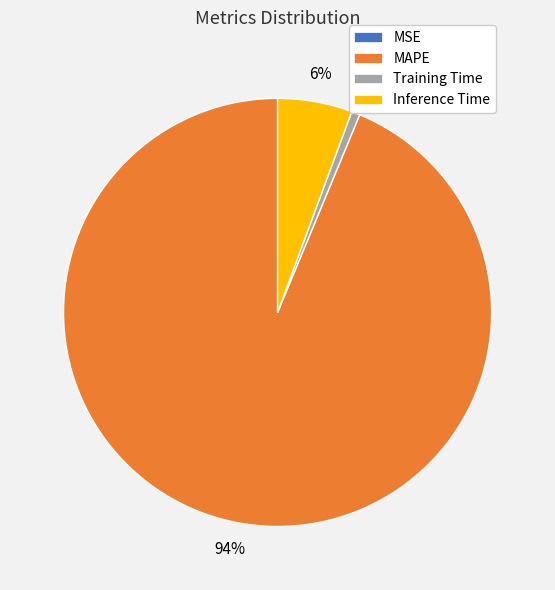

Do Inference Time and Training Time together represent more than half of the pie?

No